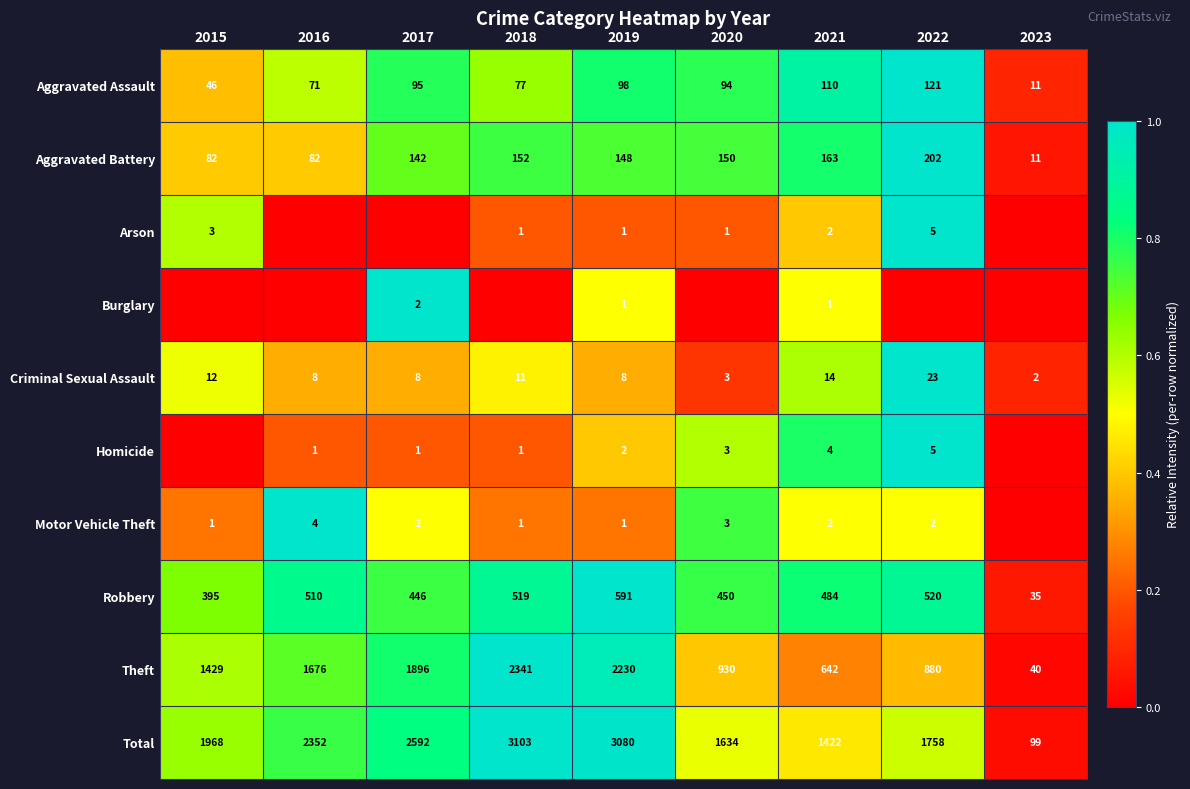

The Aggravated Battery series shows 202 at 2022. True or false?

True